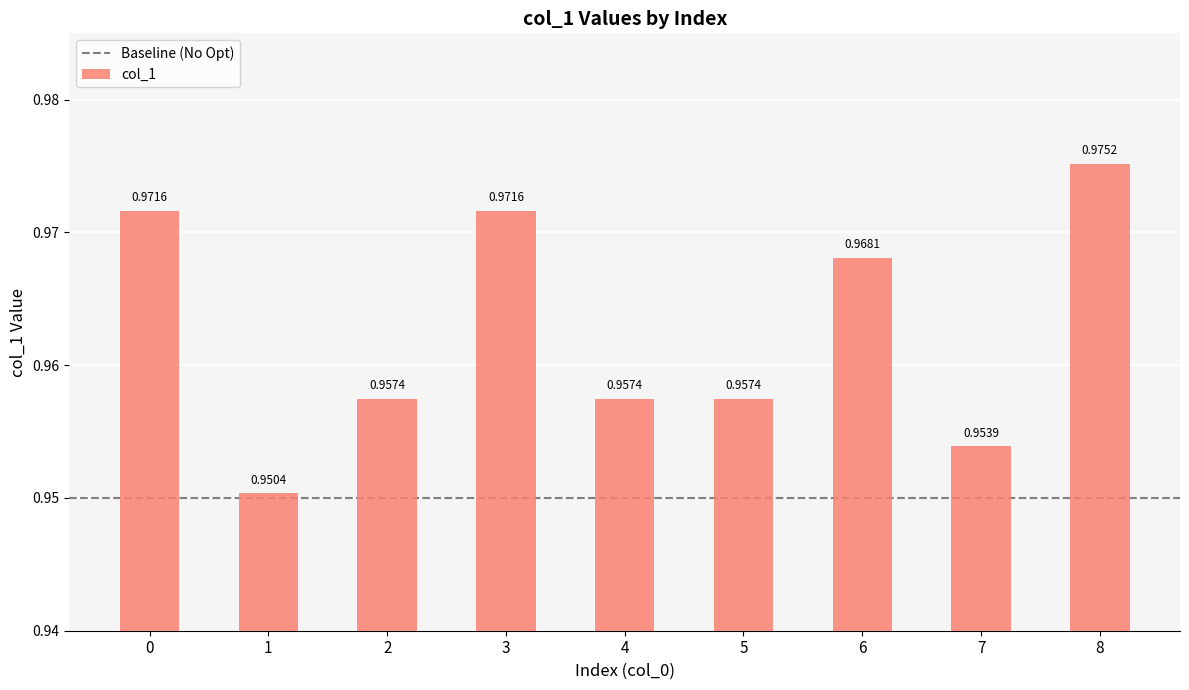

What is the sum of all values?

8.7